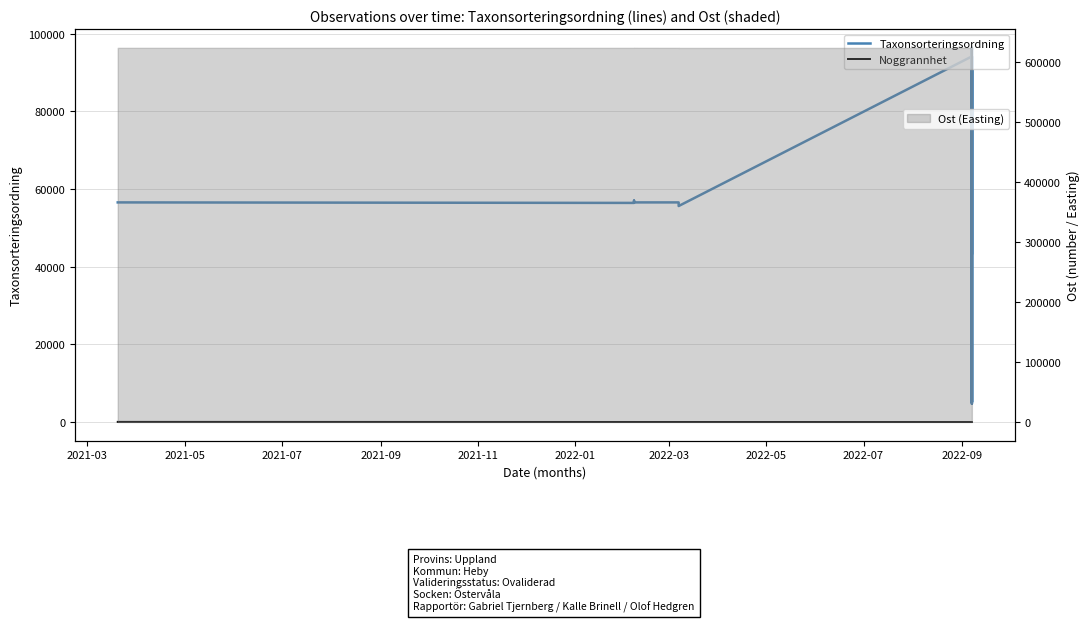

What is the value of the Noggrannhet point at the 13th from the left?

10